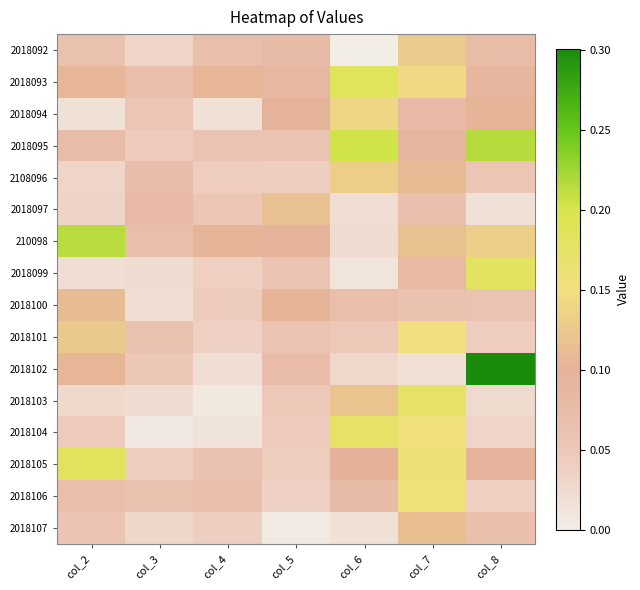

Reading left to right, what are all the values shown in this chart?

2018092: col_2=0.1	col_3=0.0	col_4=0.1	col_5=0.1	col_6=0.0	col_7=0.1	col_8=0.1
2018093: col_2=0.1	col_3=0.1	col_4=0.1	col_5=0.1	col_6=0.2	col_7=0.1	col_8=0.1
2018094: col_2=0.0	col_3=0.1	col_4=0.0	col_5=0.1	col_6=0.1	col_7=0.1	col_8=0.1
2018095: col_2=0.1	col_3=0.0	col_4=0.1	col_5=0.1	col_6=0.2	col_7=0.1	col_8=0.2
2108096: col_2=0.0	col_3=0.1	col_4=0.0	col_5=0.0	col_6=0.1	col_7=0.1	col_8=0.1
2018097: col_2=0.0	col_3=0.1	col_4=0.1	col_5=0.1	col_6=0.0	col_7=0.1	col_8=0.0
210098: col_2=0.2	col_3=0.1	col_4=0.1	col_5=0.1	col_6=0.0	col_7=0.1	col_8=0.1
2018099: col_2=0.0	col_3=0.0	col_4=0.0	col_5=0.1	col_6=0.0	col_7=0.1	col_8=0.2
2018100: col_2=0.1	col_3=0.0	col_4=0.0	col_5=0.1	col_6=0.1	col_7=0.1	col_8=0.1
2018101: col_2=0.1	col_3=0.1	col_4=0.0	col_5=0.1	col_6=0.0	col_7=0.2	col_8=0.0
2018102: col_2=0.1	col_3=0.1	col_4=0.0	col_5=0.1	col_6=0.0	col_7=0.0	col_8=0.3
2018103: col_2=0.0	col_3=0.0	col_4=0.0	col_5=0.0	col_6=0.1	col_7=0.2	col_8=0.0
2018104: col_2=0.0	col_3=0.0	col_4=0.0	col_5=0.0	col_6=0.2	col_7=0.2	col_8=0.0
2018105: col_2=0.2	col_3=0.0	col_4=0.1	col_5=0.0	col_6=0.1	col_7=0.2	col_8=0.1
2018106: col_2=0.1	col_3=0.1	col_4=0.1	col_5=0.0	col_6=0.1	col_7=0.2	col_8=0.0
2018107: col_2=0.1	col_3=0.0	col_4=0.0	col_5=0.0	col_6=0.0	col_7=0.1	col_8=0.1